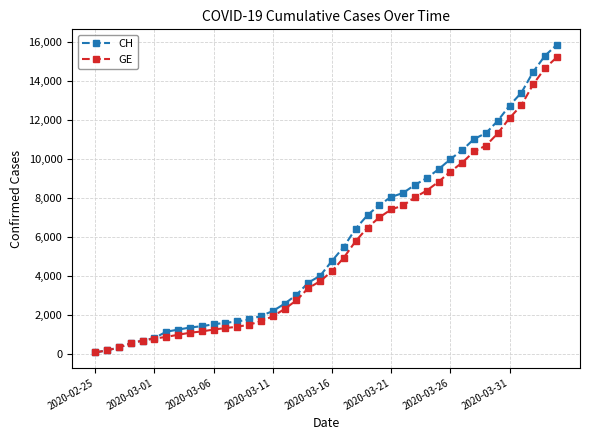

List the series in order of their peak value, highest first.

CH, GE